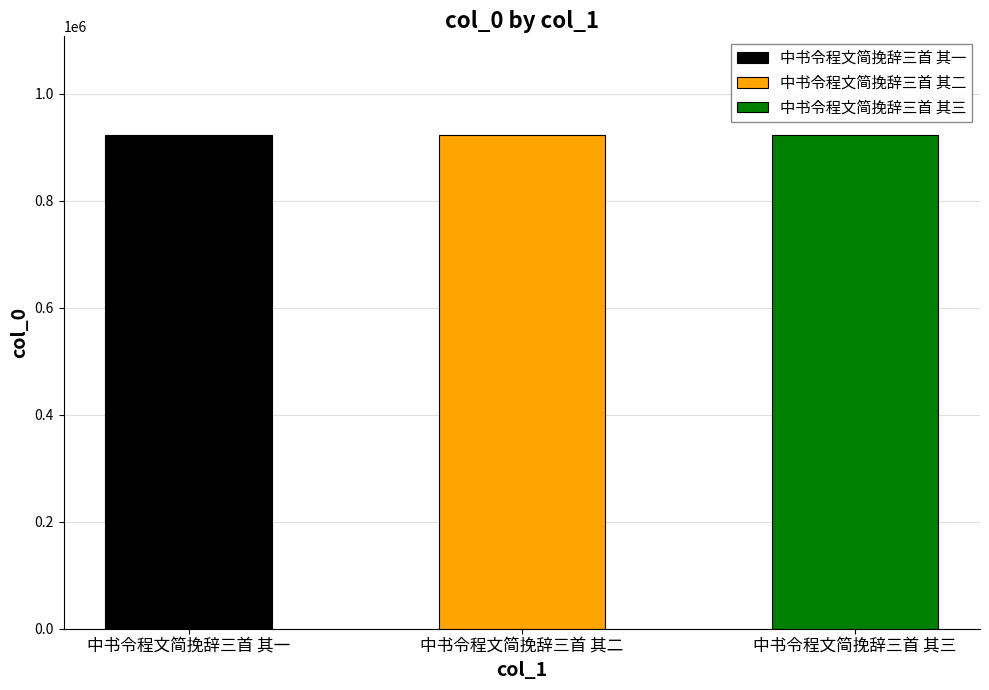

Approximately how many times larger is the value at 中书令程文简挽辞三首 其一 compared to 中书令程文简挽辞三首 其二?

1.0